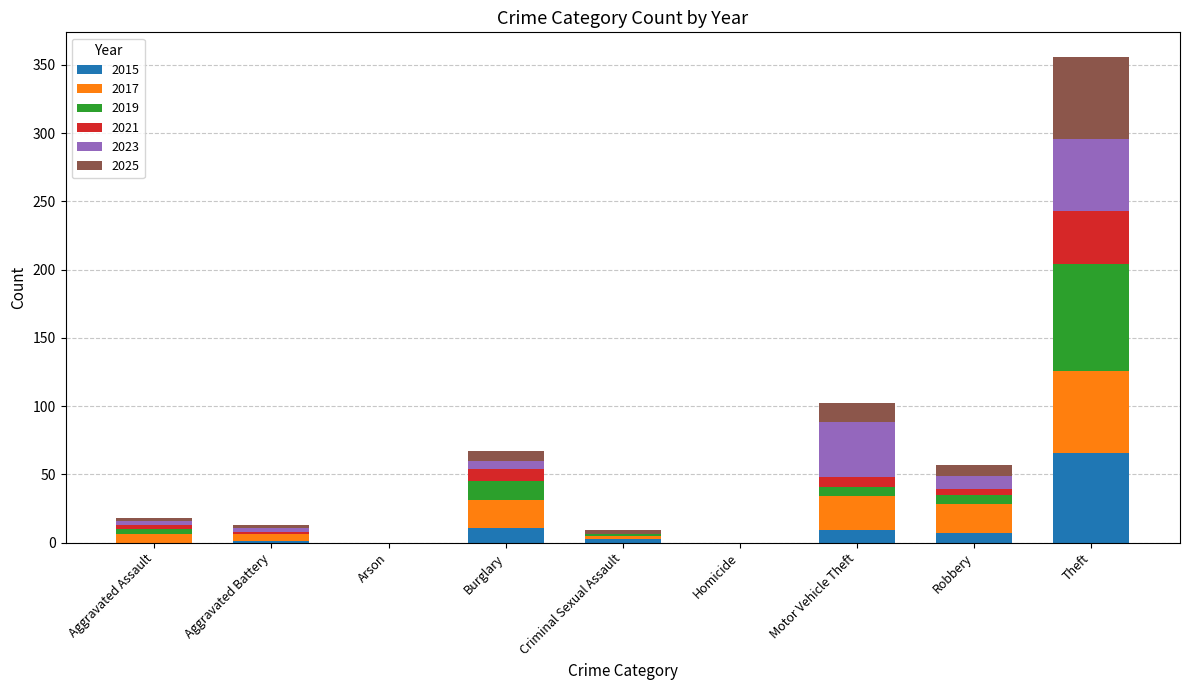

At which category is the sum across all series the highest?

Theft